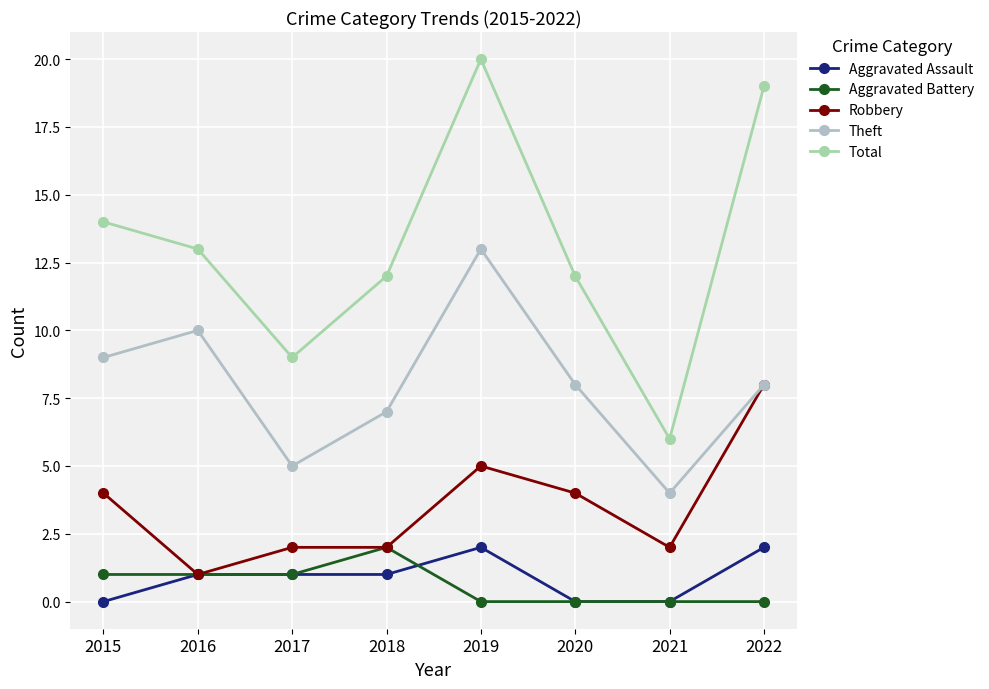

How many distinct data groups are displayed?

5